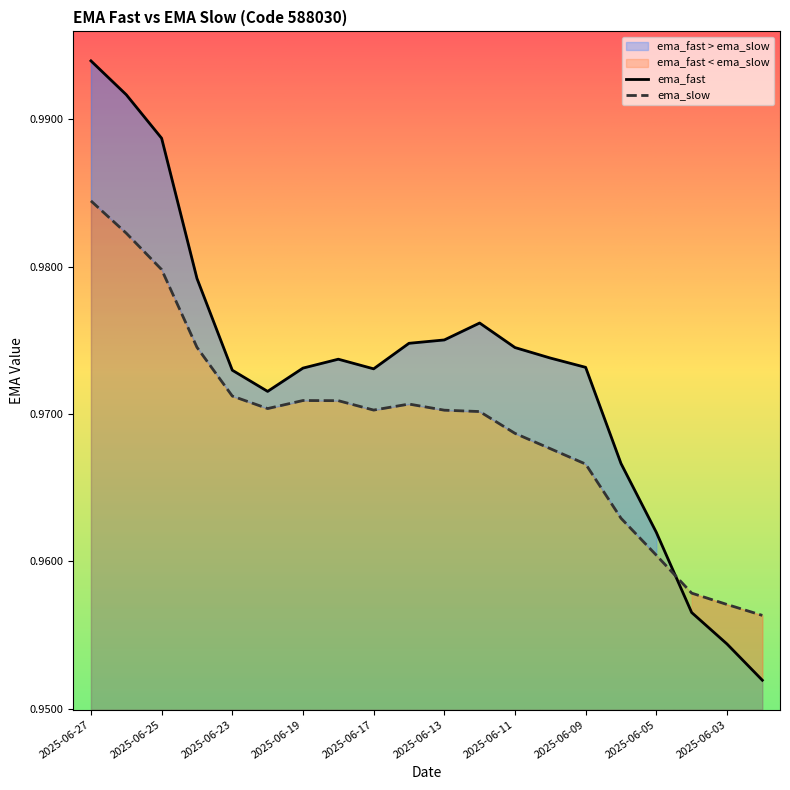

What value does the ema_slow series have at 2025-06-27?

1.0